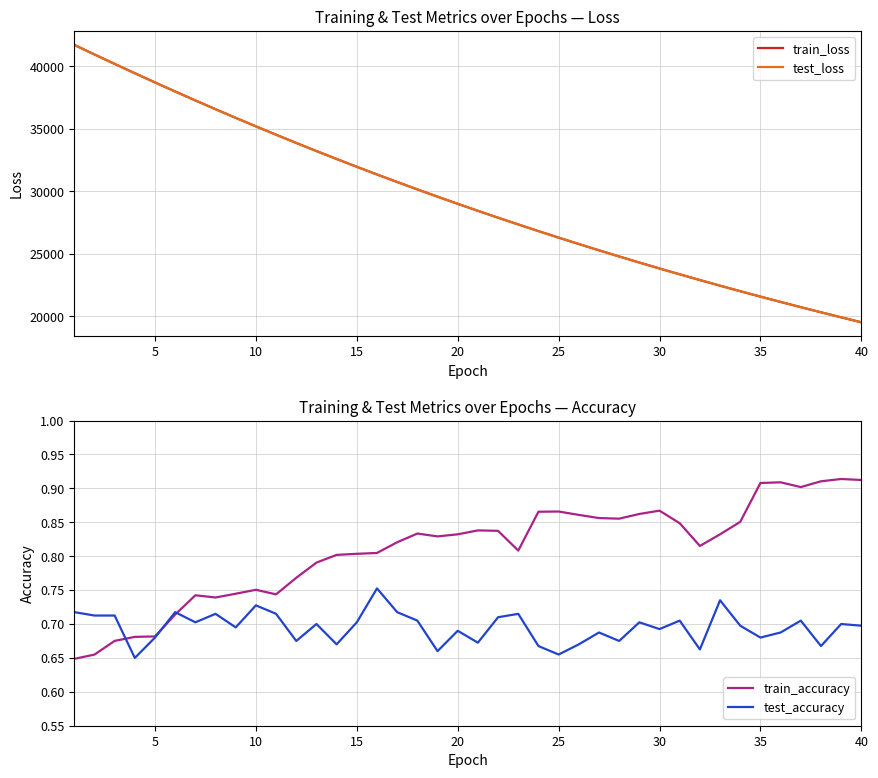

Is the value of test_accuracy at 16 greater than the value of train_accuracy at 12?

No